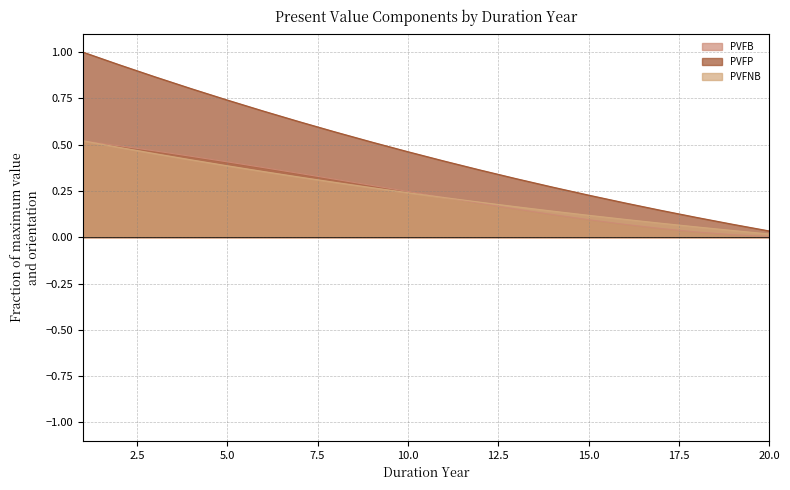

Between 12 and 16, which series saw the biggest shift?

PVFNB